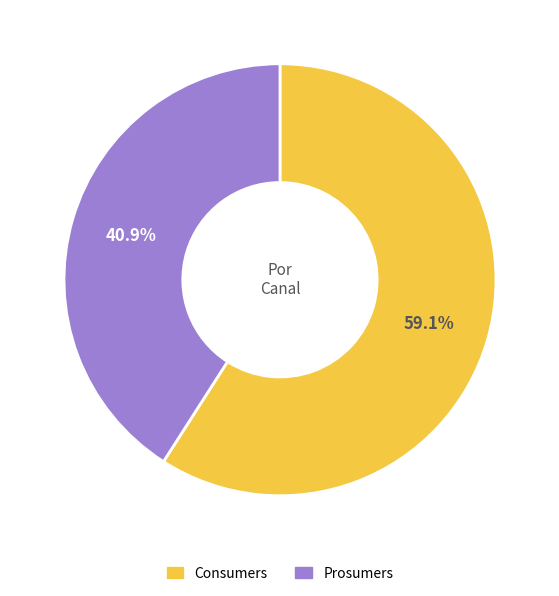

What is the ratio of the value at Prosumers to the value at Consumers?

0.7